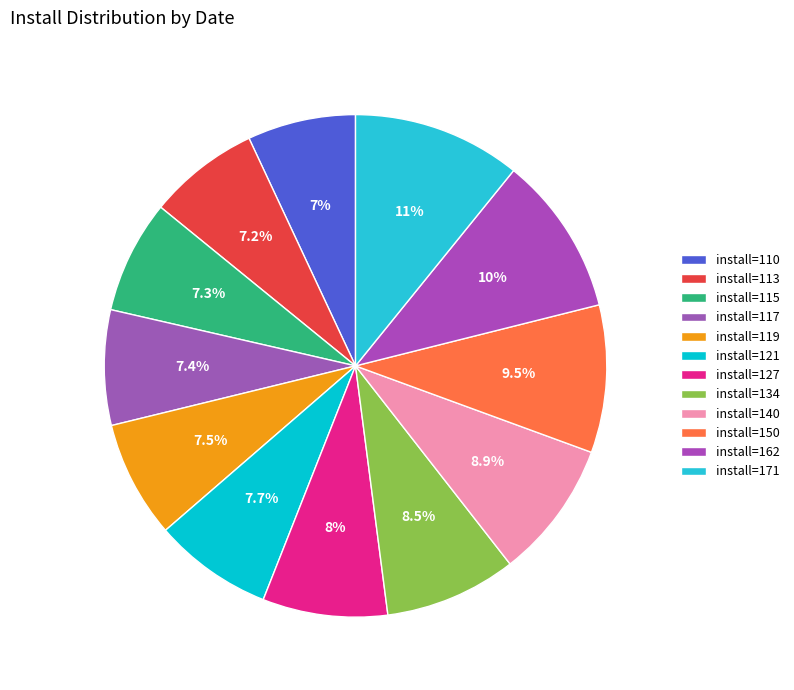

How many segments does this pie chart have?

12